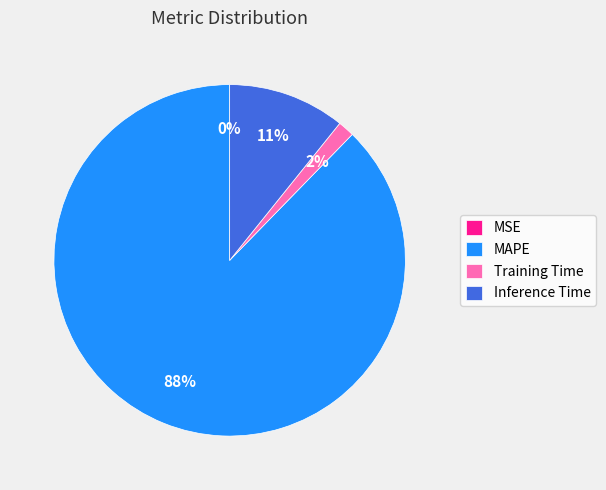

Is there a majority slice in this chart?

Yes